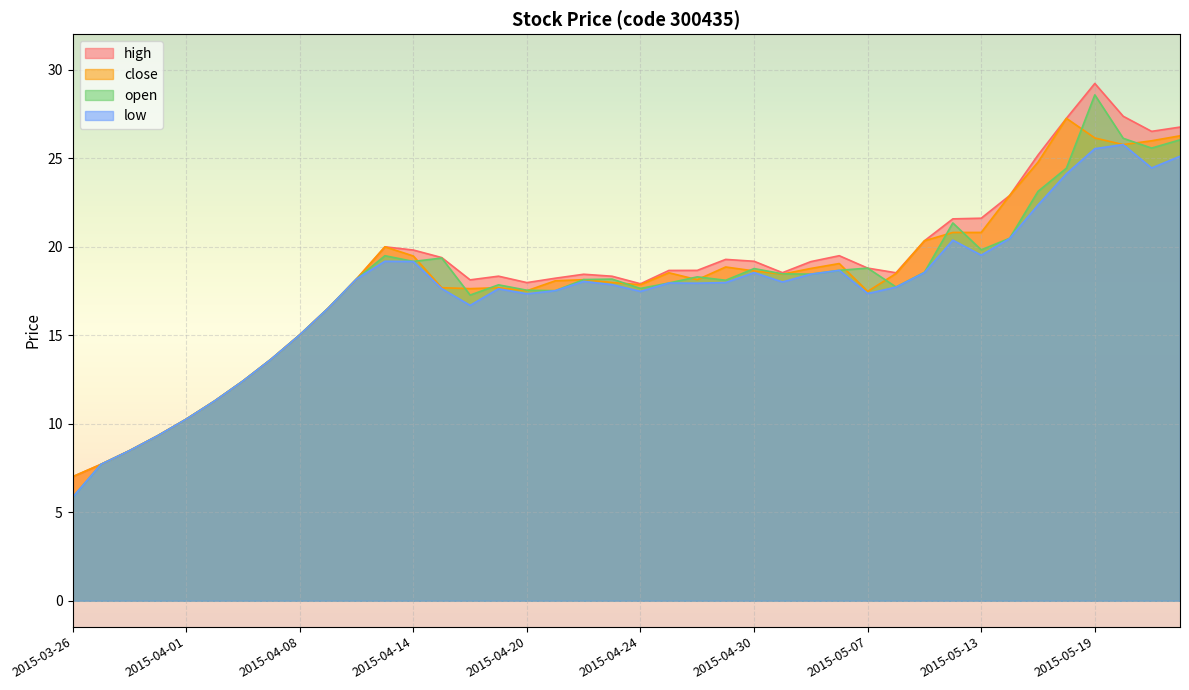

How many lines are shown in the chart?

4